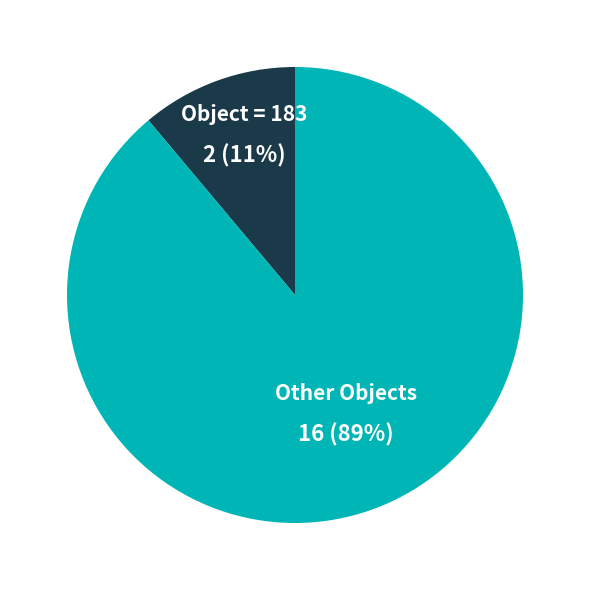

Do Object = 183 and Other Objects together represent more than half of the pie?

Yes